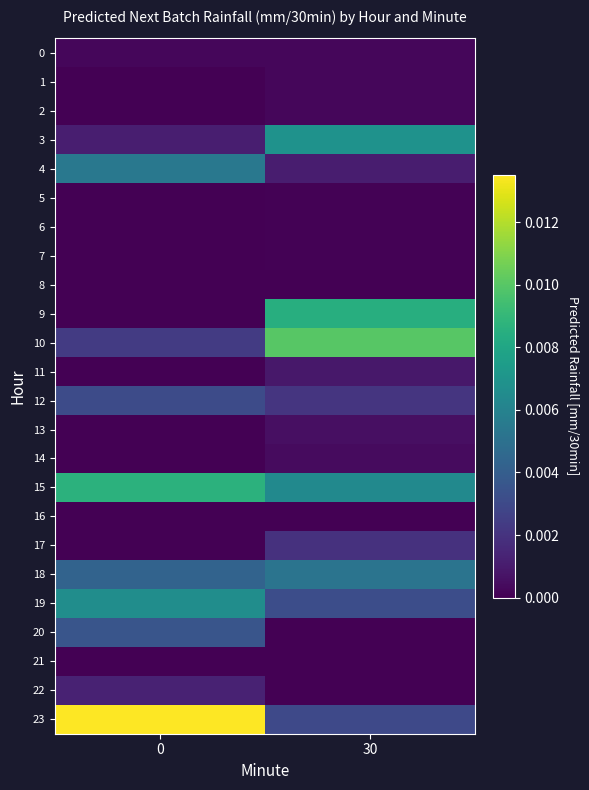

How many data points does each series have?

2